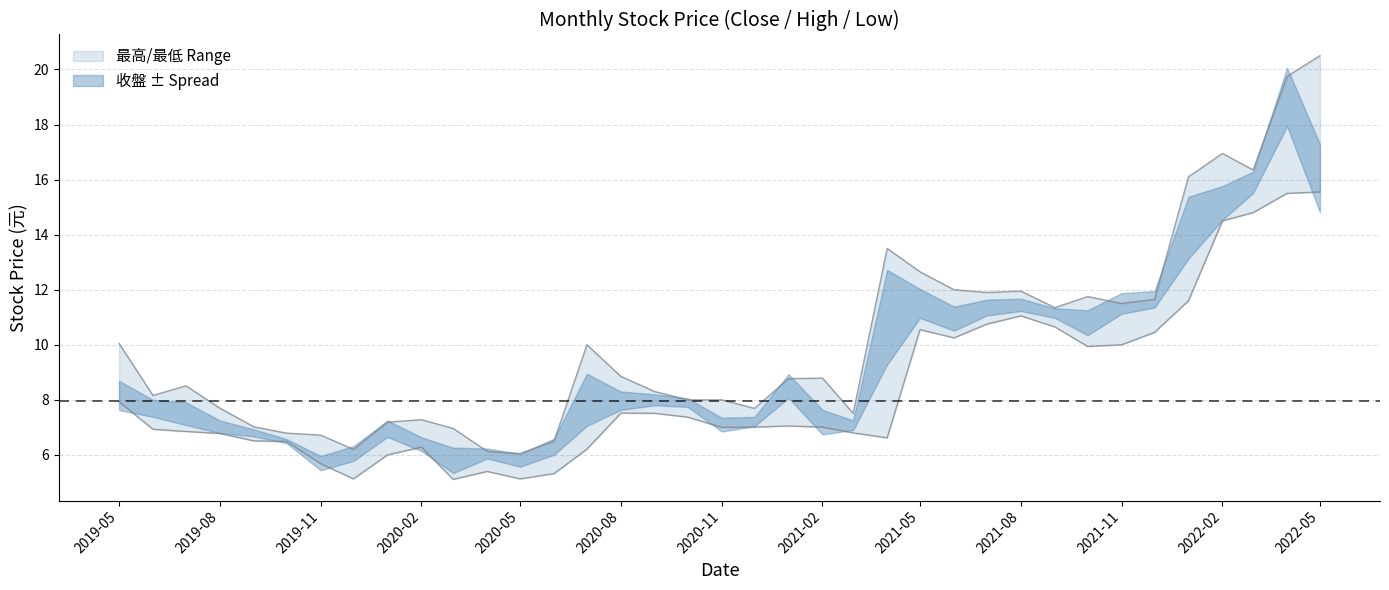

How many data points does each series have?

37